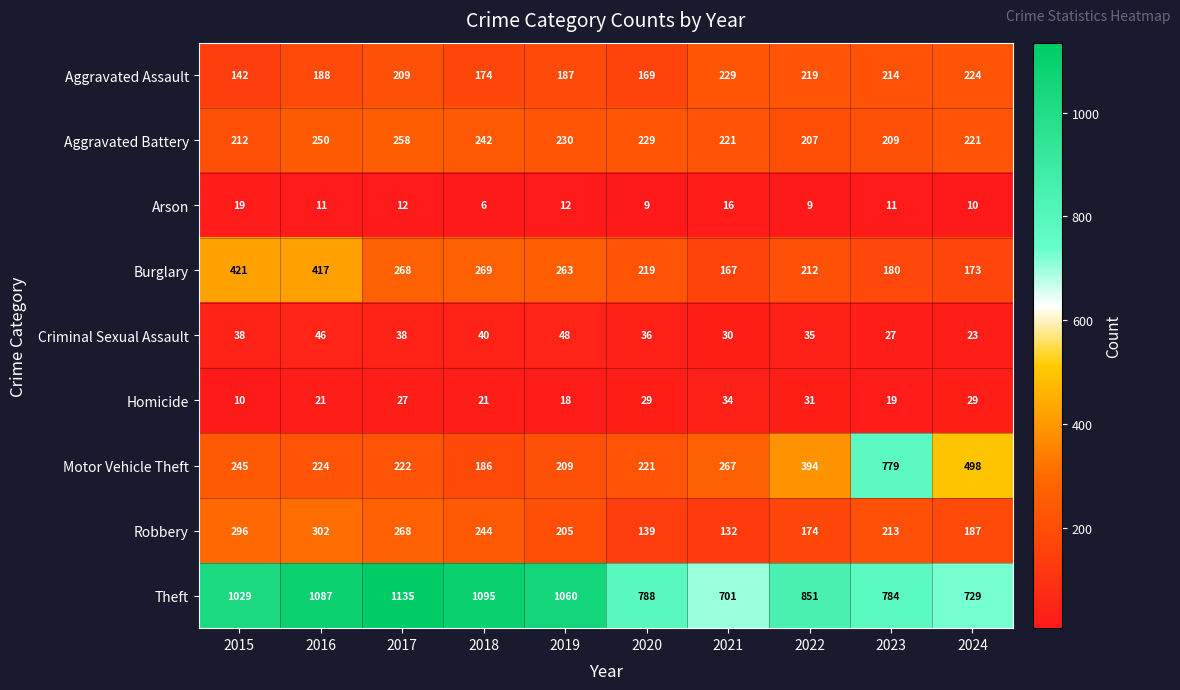

What is the difference between the highest and lowest values at 2022?

842